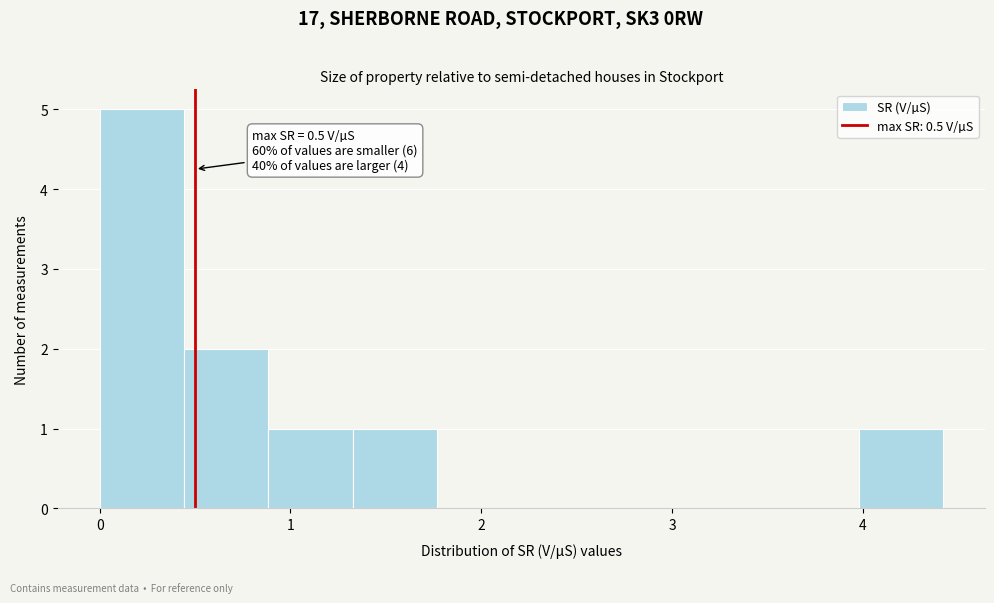

Which range on the x-axis has the tallest bar?

0.0 to 0.4